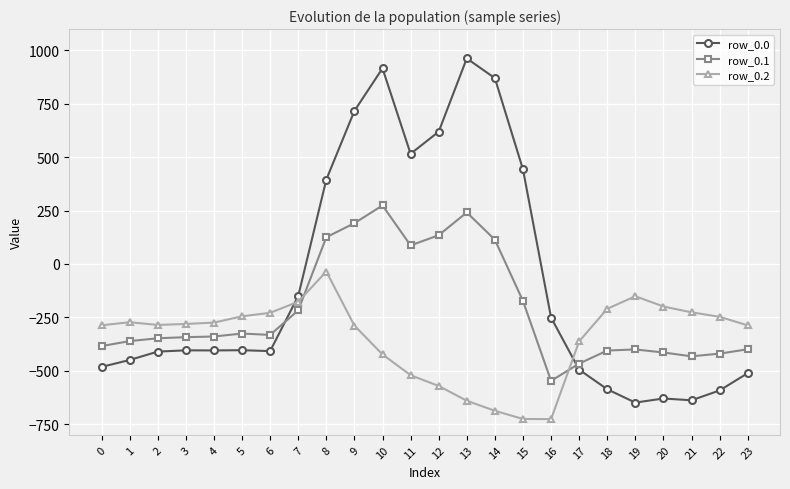

What is the approximate value of row_0.2 at 21?

-226.4